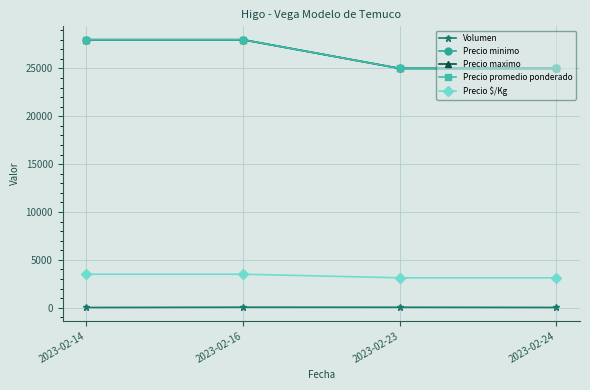

List the series in order of their peak value, highest first.

Precio minimo, Precio maximo, Precio promedio ponderado, Precio $/Kg, Volumen